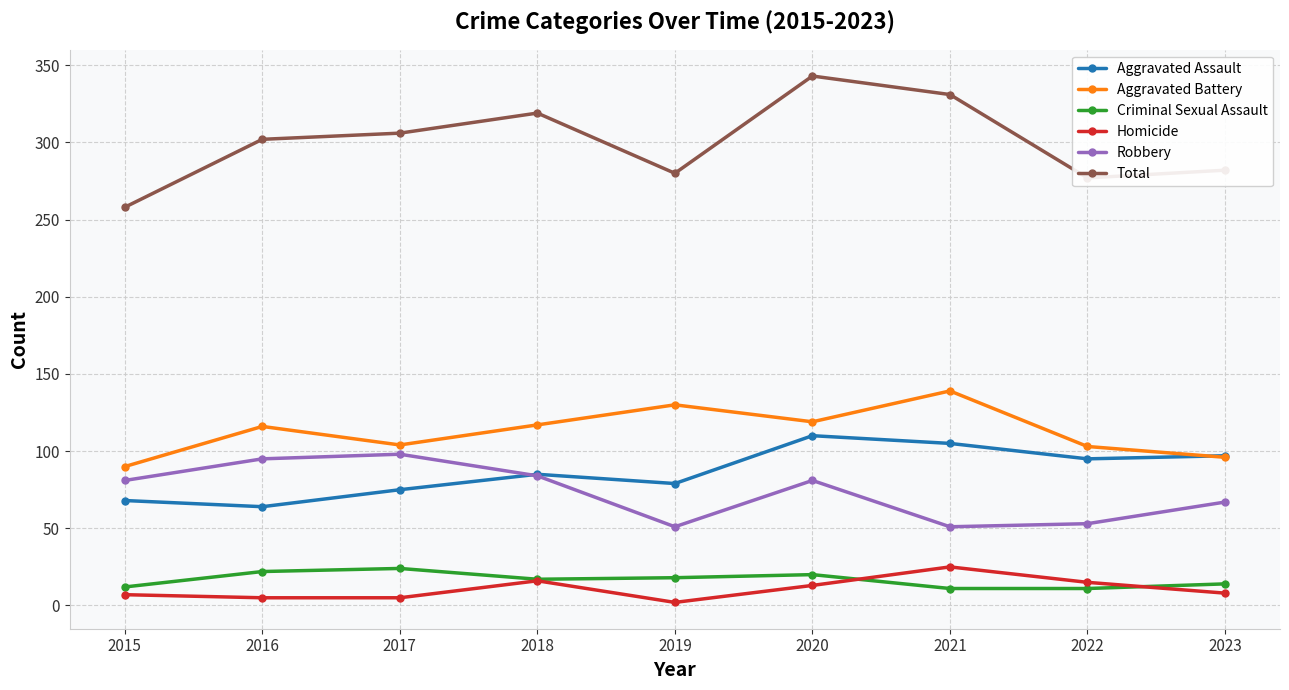

What is the difference between the second highest and minimum values in the Criminal Sexual Assault series?

11